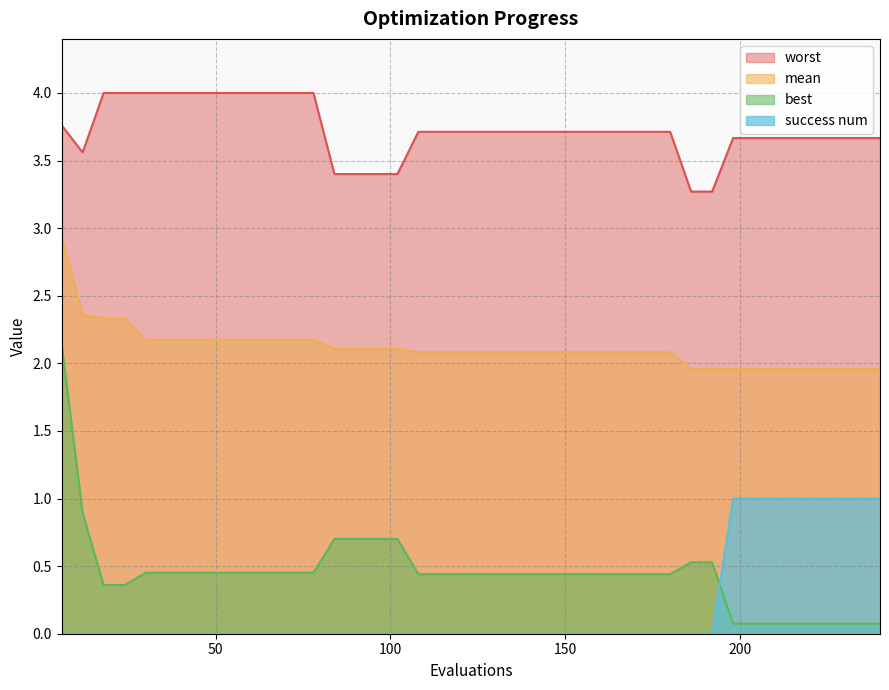

The mean series shows 1.3 at 162. True or false?

False